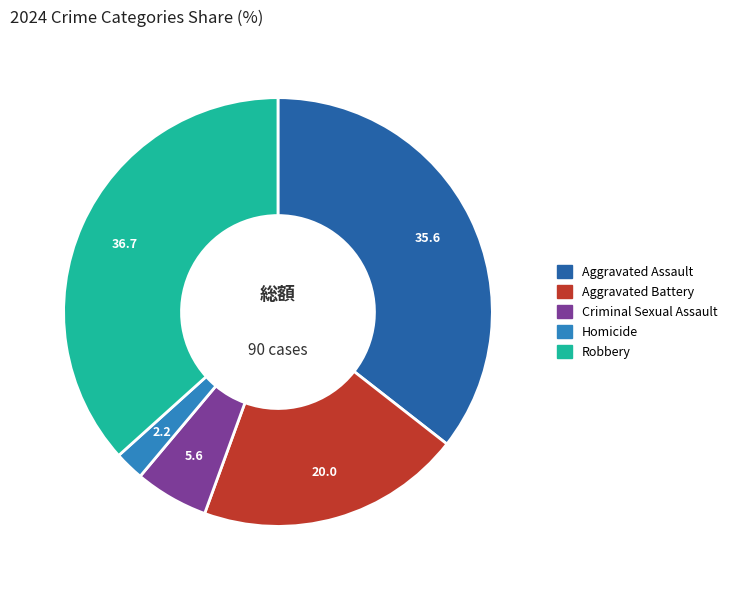

What is the smallest slice in the pie chart?

Homicide